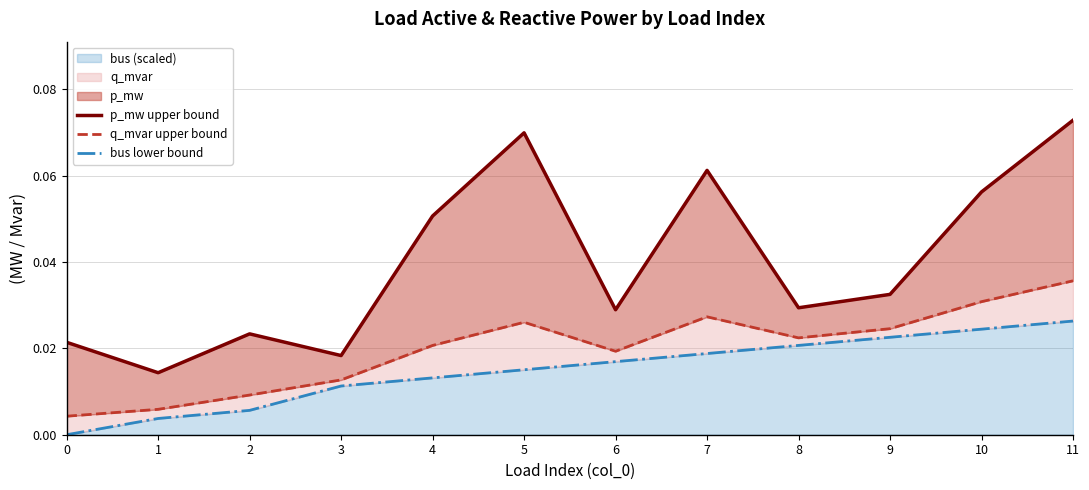

True or false: p_mw upper bound and bus lower bound cross at least once.

False